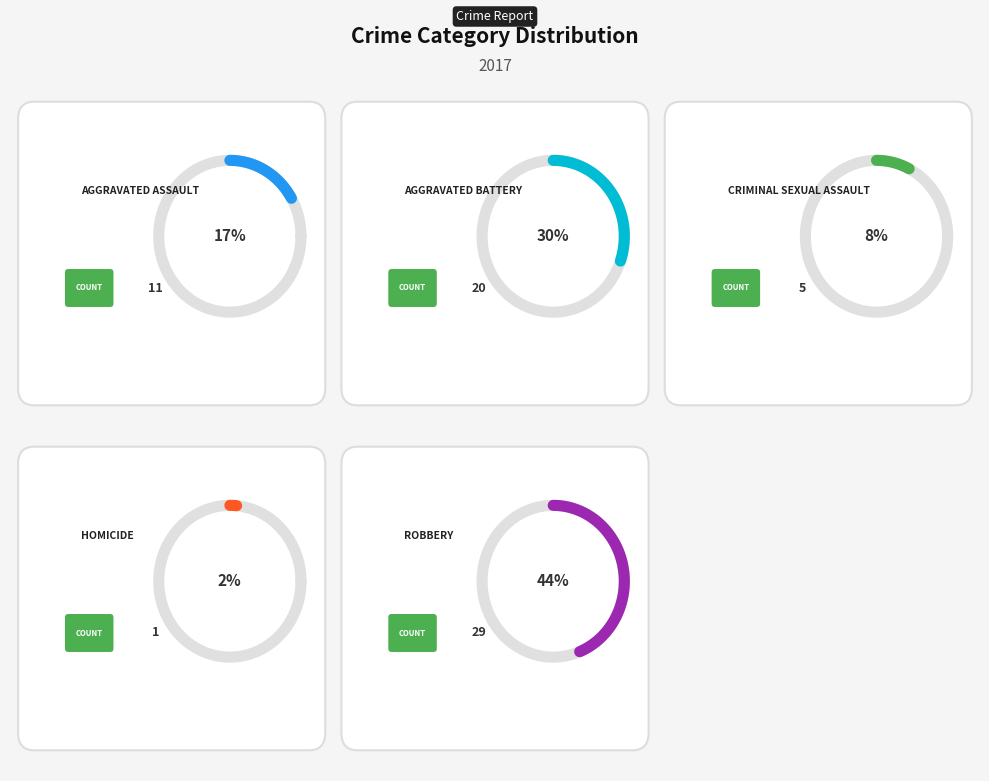

Is there a majority slice in this chart?

No